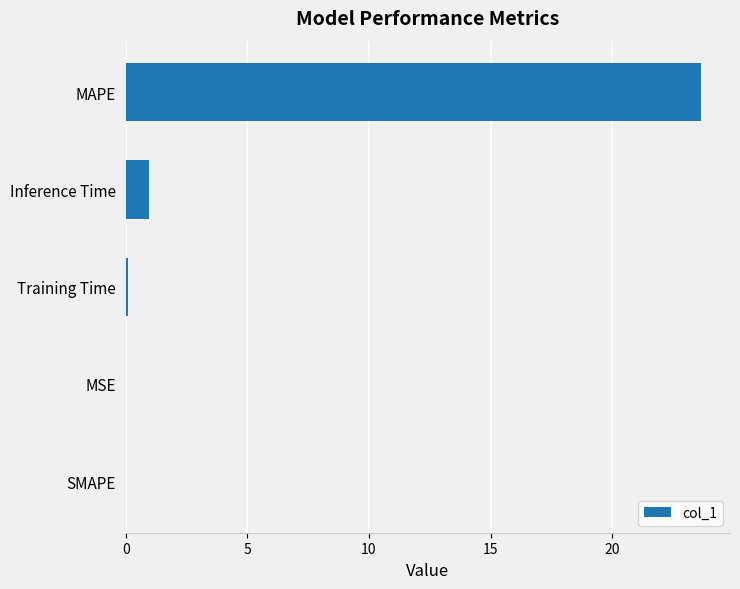

What is the sum of the values at MAPE and SMAPE?

23.7